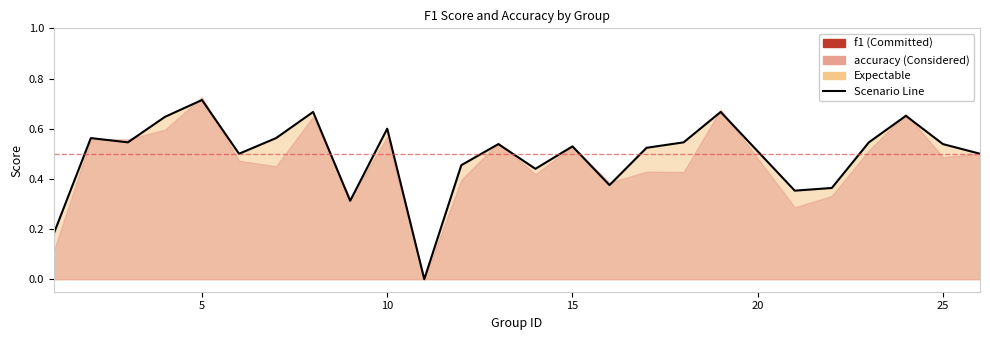

The chart shows a value of 1.0 at 2. True or false?

False